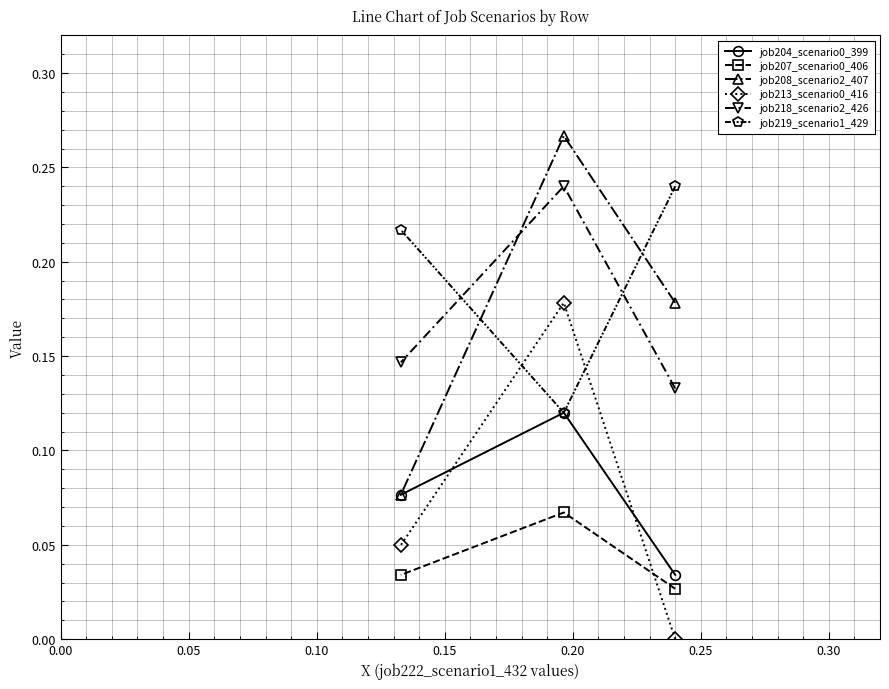

How many categories are shown in the chart?

3